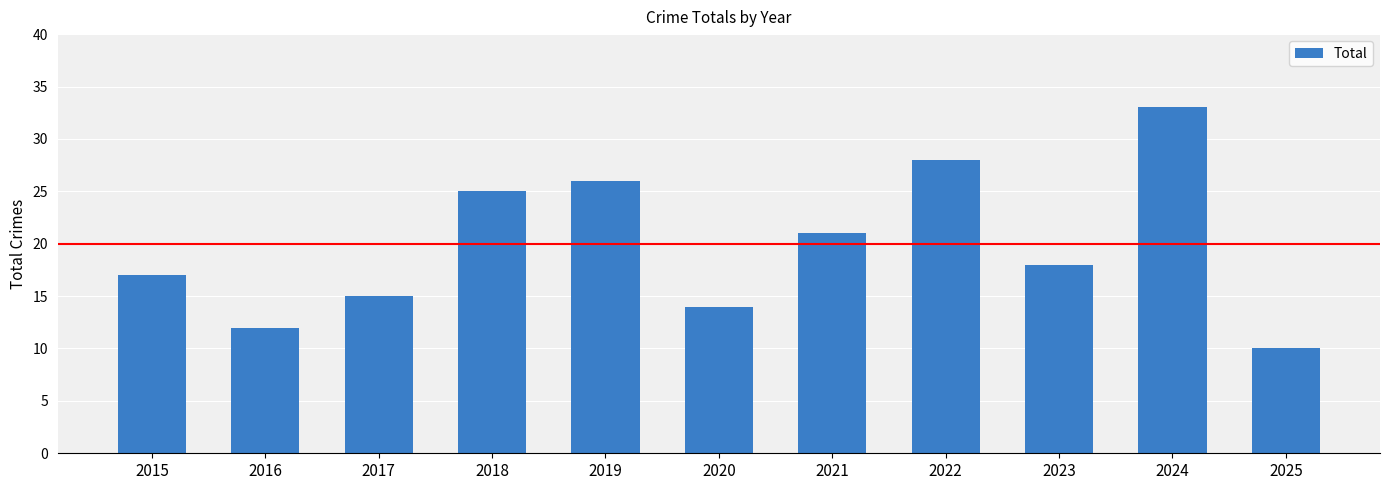

Are the bars grouped side by side (vs. stacked)?

No